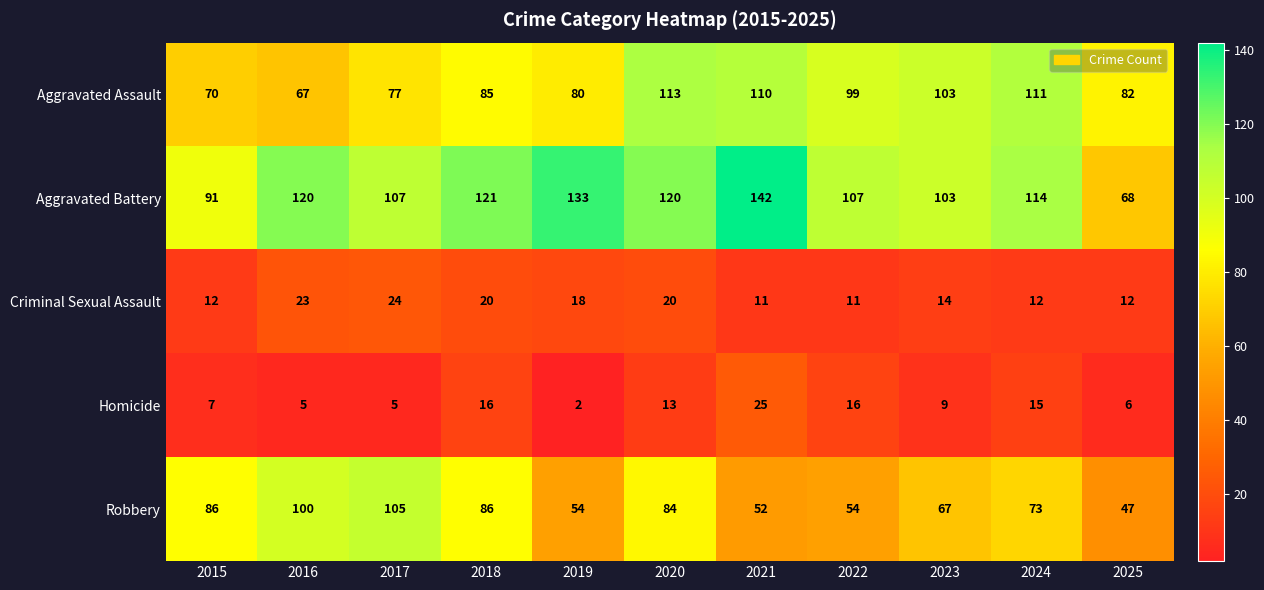

What is the highest value of the Criminal Sexual Assault series?

24